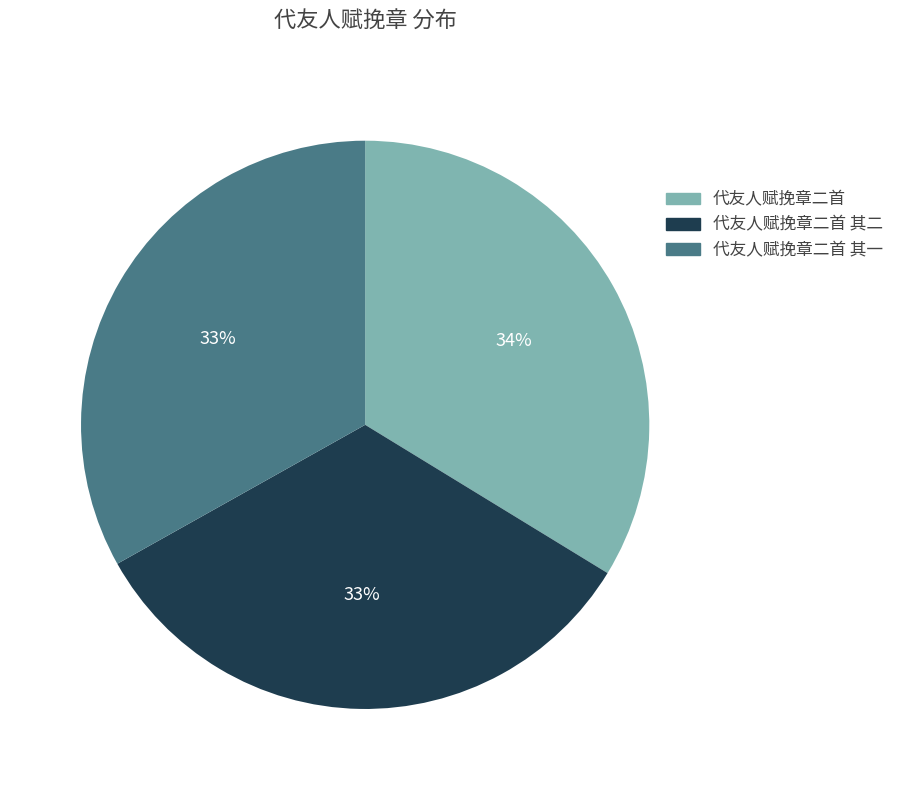

Is there any slice that represents more than half of the pie?

No